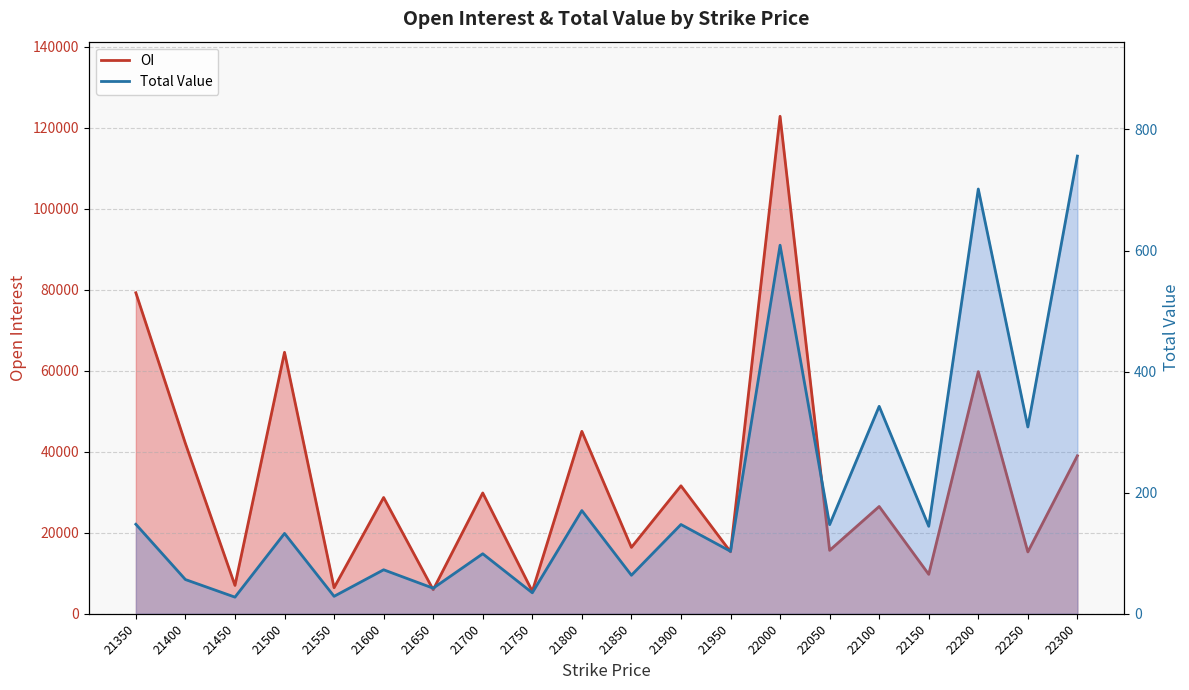

Which has a higher value, 22100 or 21500?

21500